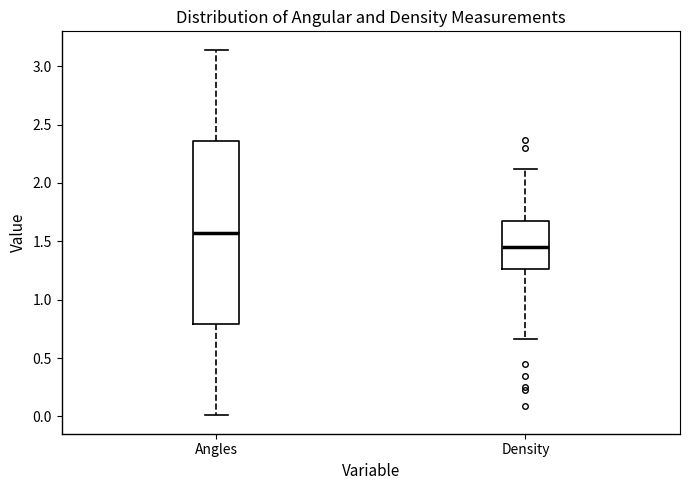

Reading left to right, transcribe this box plot: for each box, give where its median line is, the range the box spans, and where its two whiskers end, as read against the y-axis. The values are not printed on the chart, so give them approximately, as read against the axis.

Angles: median 1.60, box 0.80 to 2.35, whiskers 0.00 to 3.15
Density: median 1.45, box 1.25 to 1.65, whiskers 0.65 to 2.10